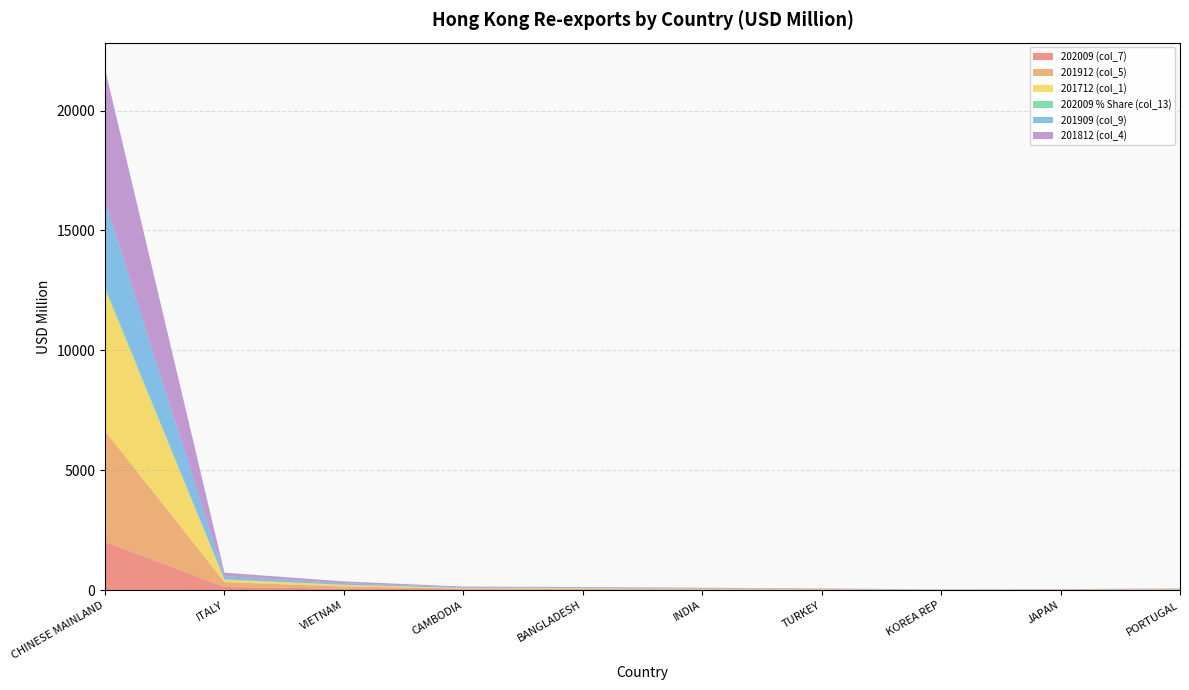

Reading left to right, what are all the values shown in this chart?

202009 (col_7): 2019.8	132.7	61.1	31.4	19.6	13.6	12.9	12.7	12.5	12.2
201912 (col_5): 4622.9	201.7	92.3	37.2	37.2	24.6	15.9	2.7	13.0	18.2
201712 (col_1): 5924.7	104.9	67.7	18.9	24.4	21.8	13.9	4.4	6.4	13.1
202009 % Share (col_13): 83.1	5.5	2.5	1.3	0.8	0.6	0.5	0.5	0.5	0.5
201909 (col_9): 3580.8	138.5	68.2	26.8	27.4	19.0	11.4	2.1	4.2	12.9
201812 (col_4): 5516.4	145.4	71.4	31.6	21.8	21.0	16.0	6.6	5.4	12.5